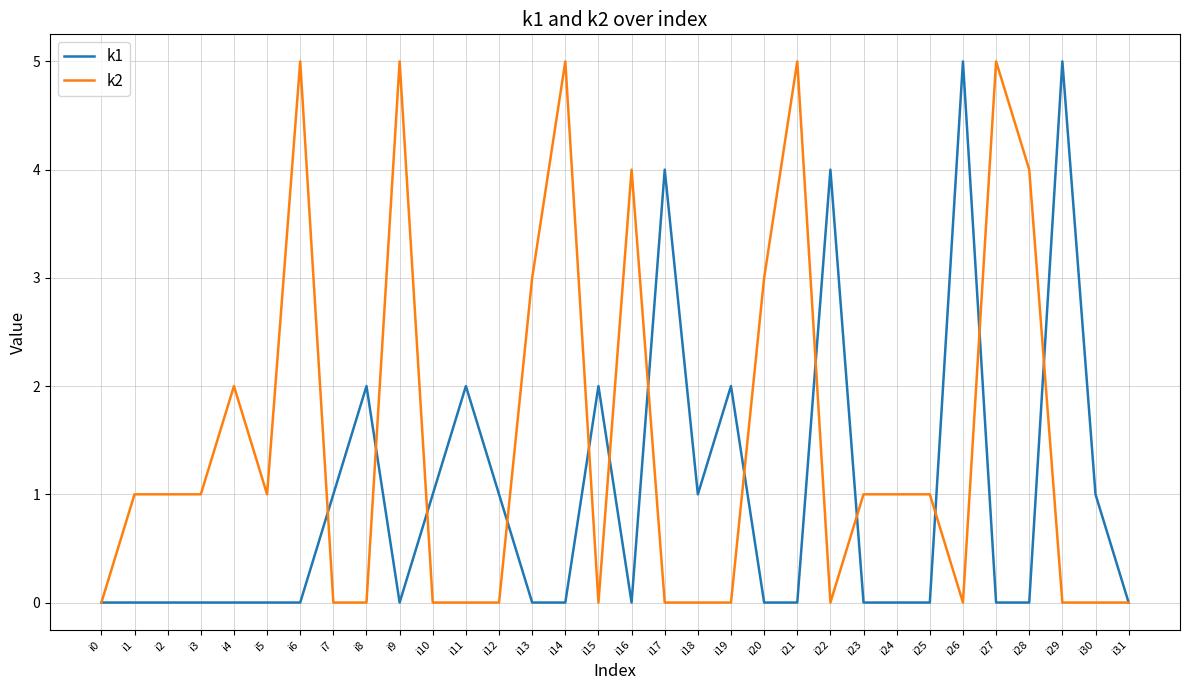

True or false: k2 has a value of 0 at i26.

True